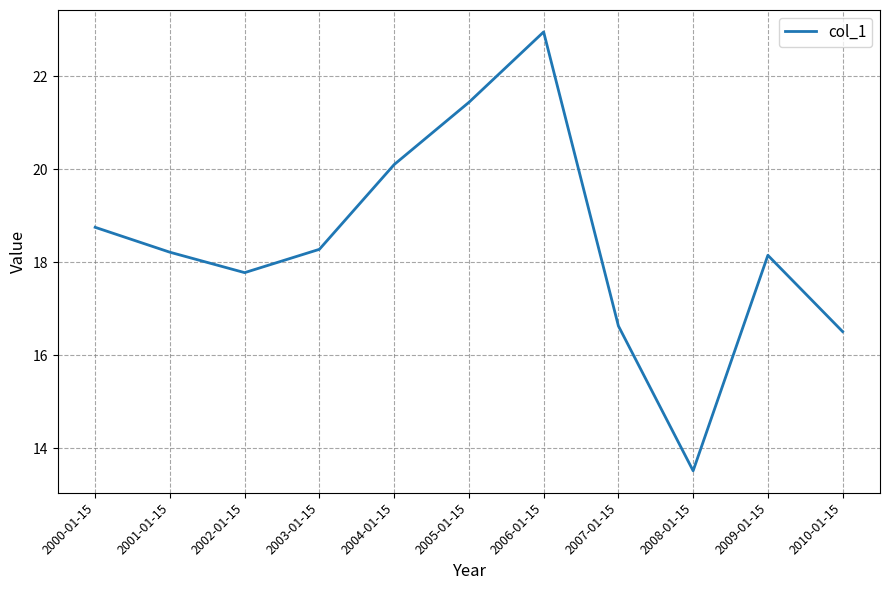

At which category does the data reach its first local valley?

2002-01-15